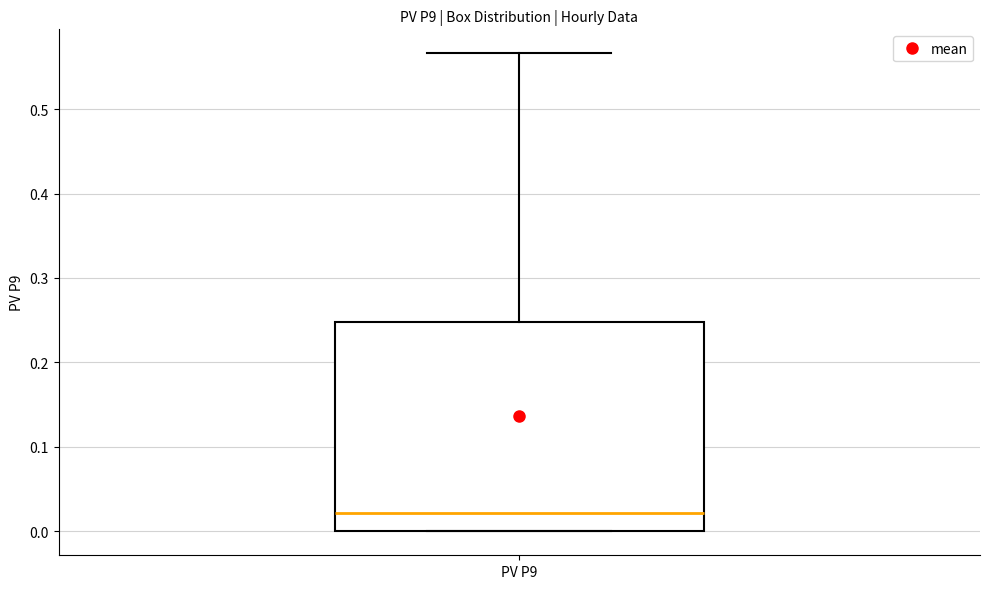

Transcribe this box plot: give where the median line is, the range the box spans, and where the two whiskers end, as read against the y-axis. The values are not printed on the chart, so give them approximately, as read against the axis.

median 0.02, box 0.00 to 0.25, whiskers 0.00 to 0.57